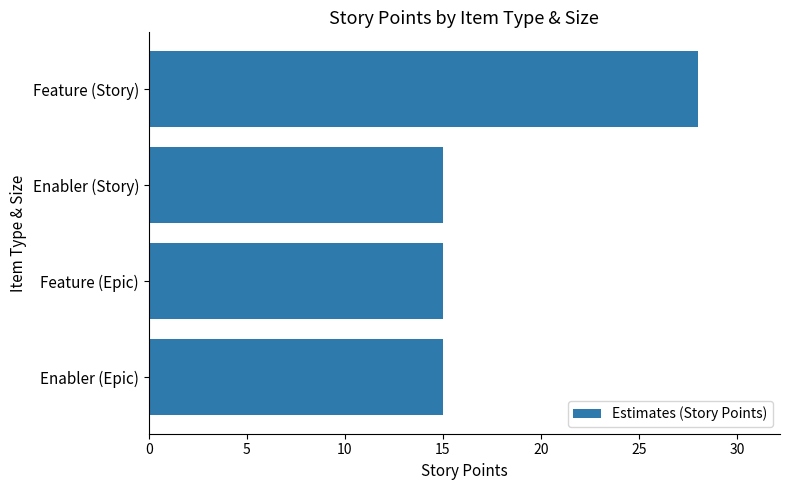

Approximately how many times larger is the value at Enabler (Story) compared to Feature (Story)?

0.5